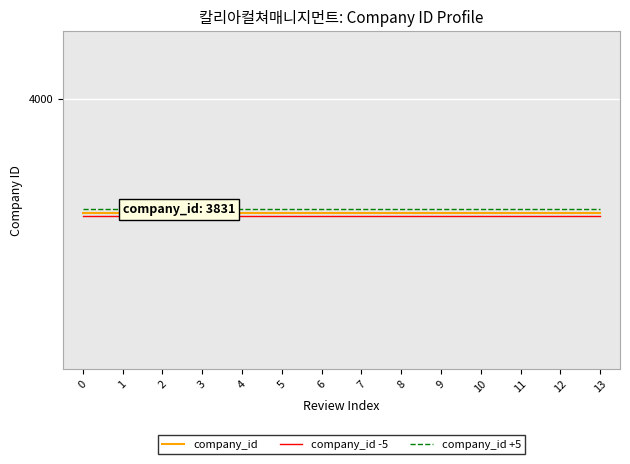

True or false: company_id +5 and company_id intersect in this chart.

False